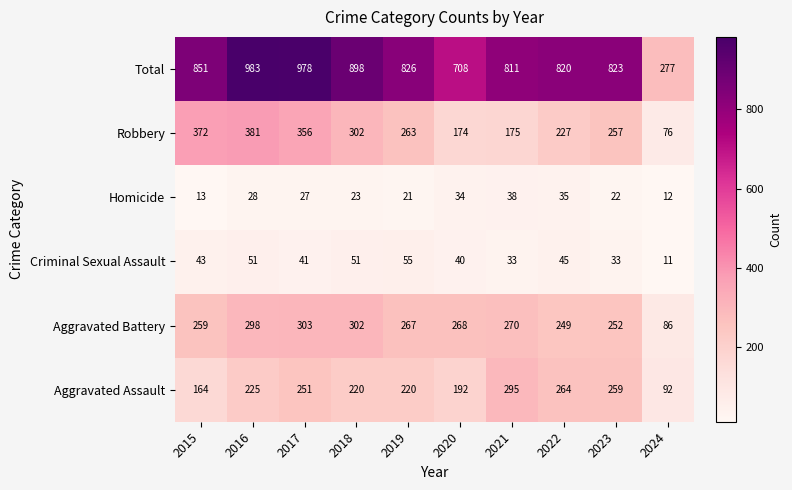

What is the smallest value displayed?

11